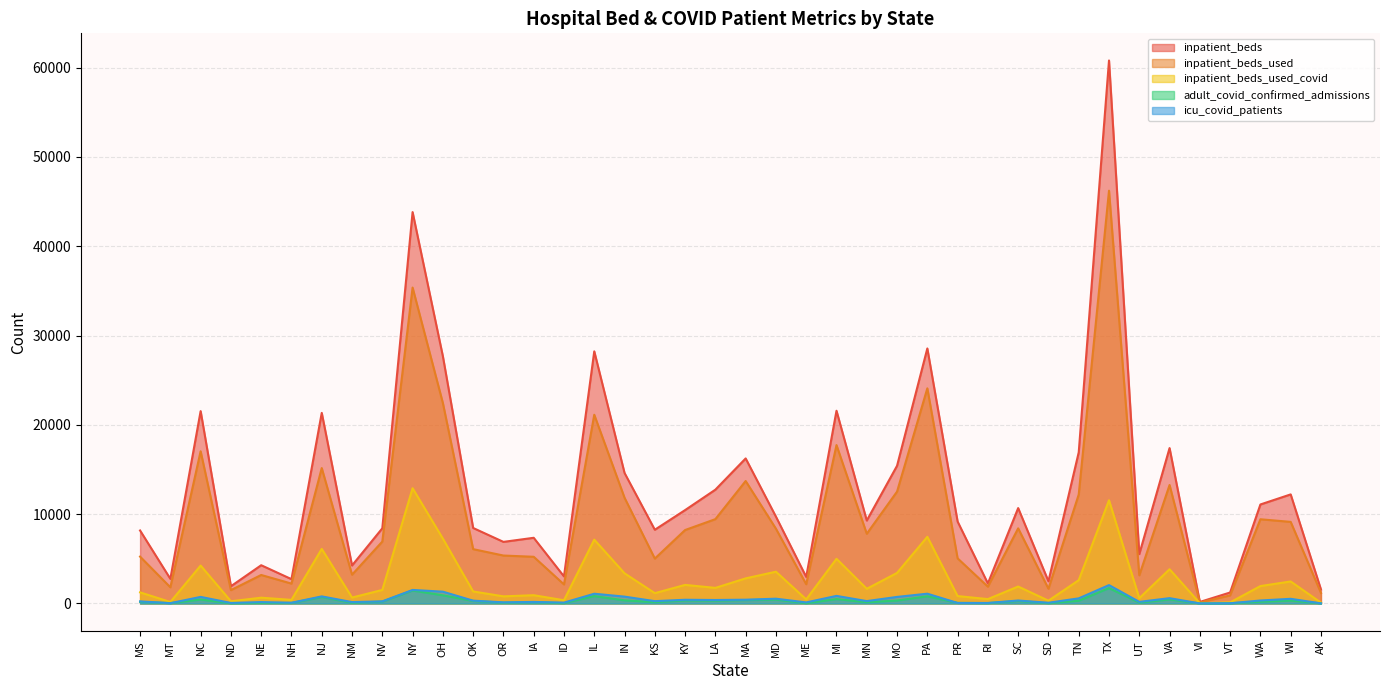

True or false: icu_covid_patients has a value of 2 at VI.

True